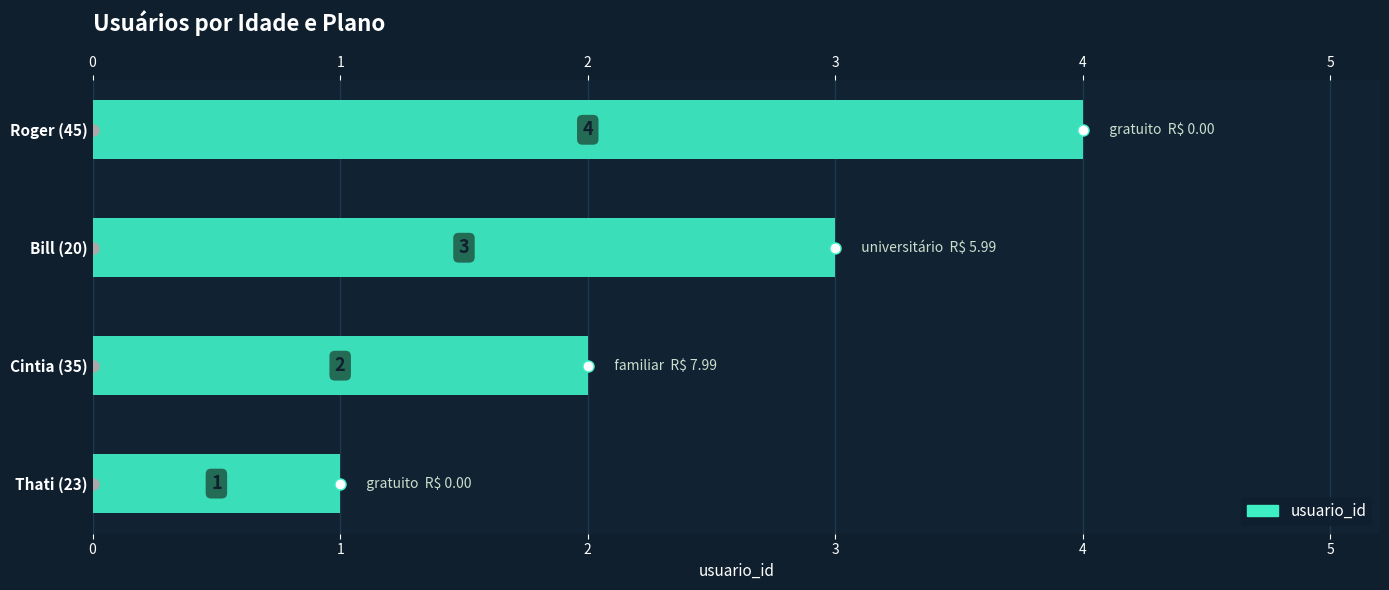

What is the difference between the maximum and minimum values?

3